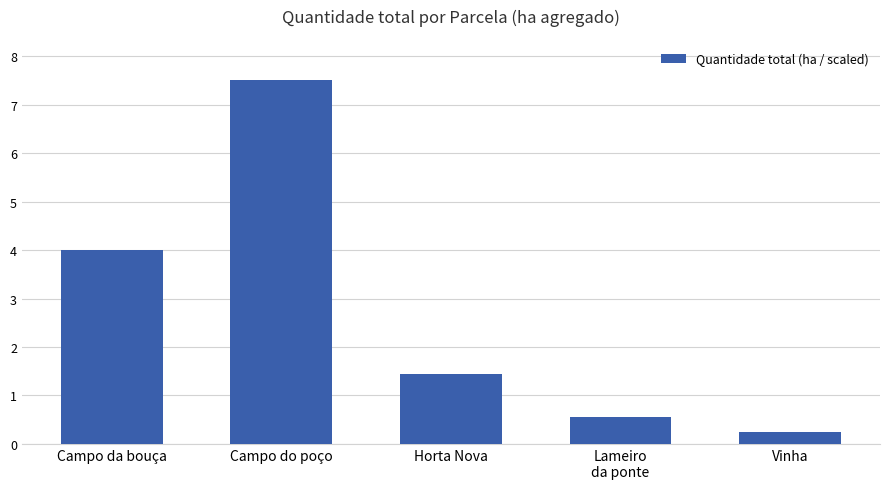

Rank the categories by value from lowest to highest.

Vinha, Lameiro
da ponte, Horta Nova, Campo da bouça, Campo do poço